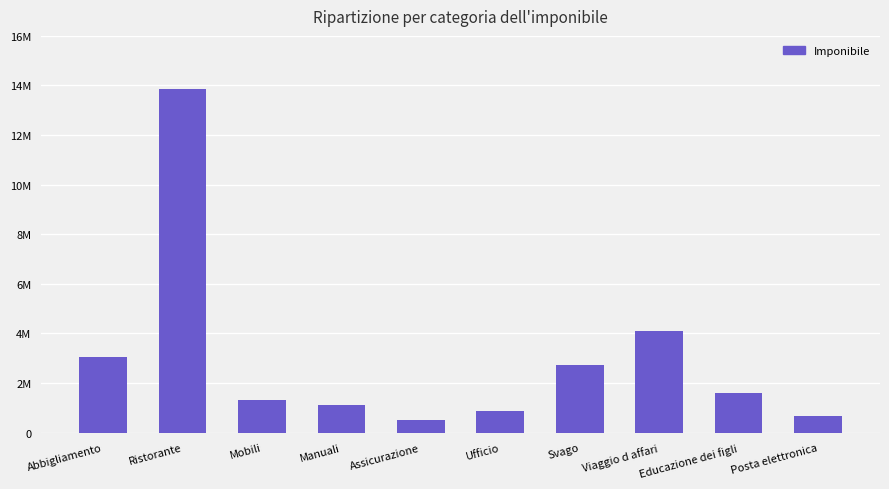

What is the ratio of the value at Assicurazione to the value at Posta elettronica?

0.8